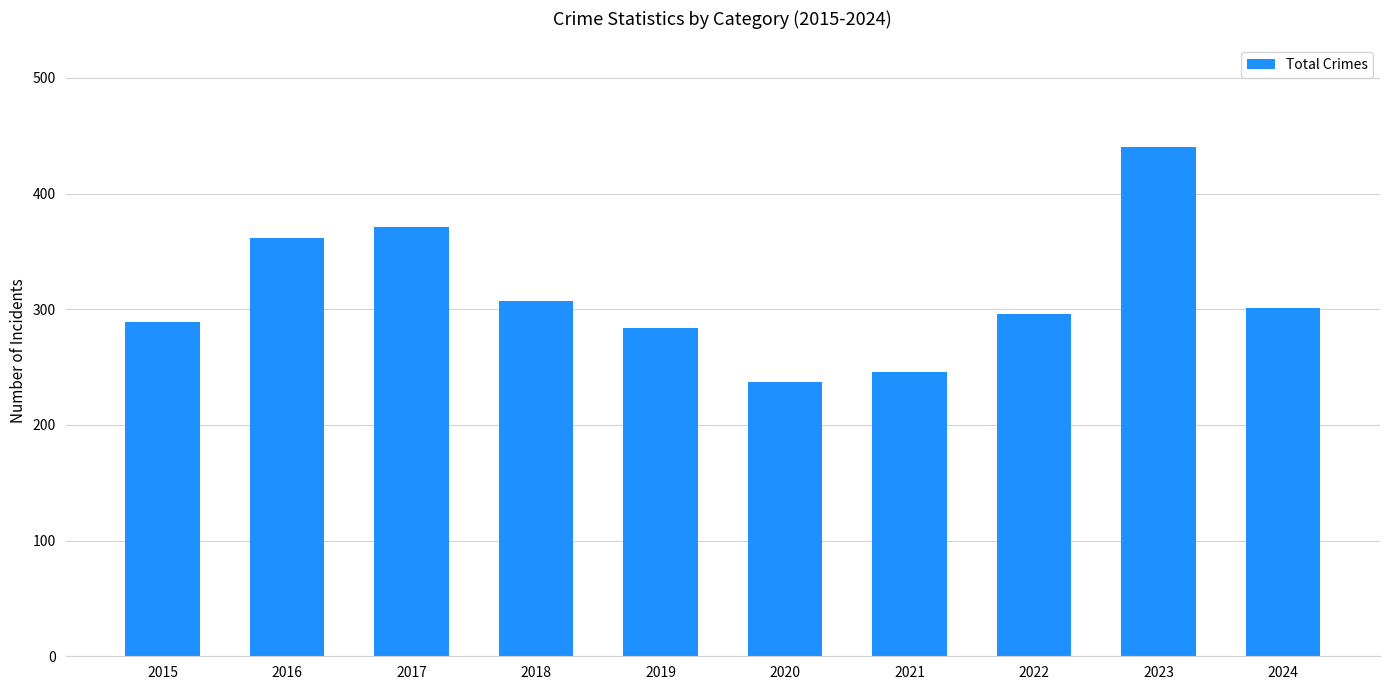

Does the chart contain stacked bars?

No